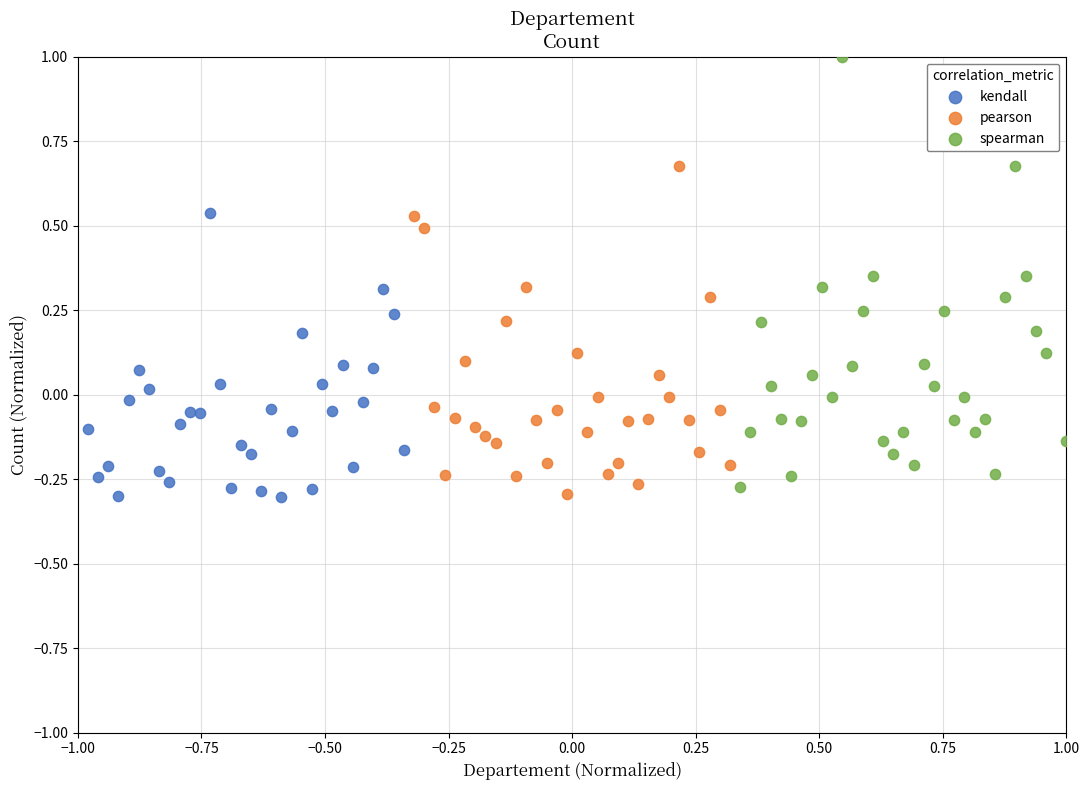

Which series has the largest Y range (max minus min)?

spearman